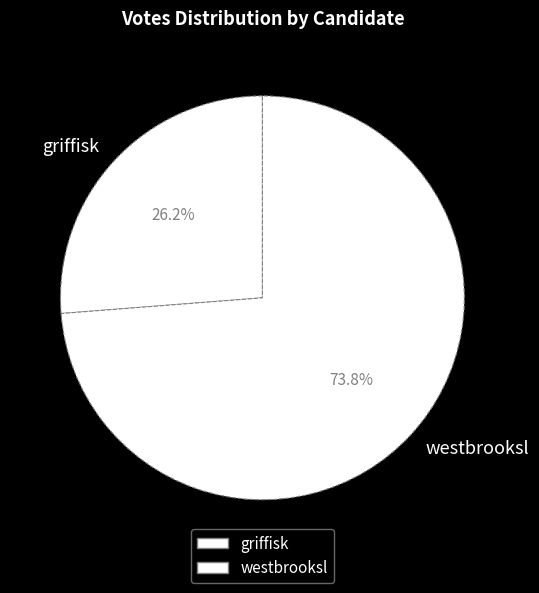

Does westbrooksl represent more than half of the total?

Yes